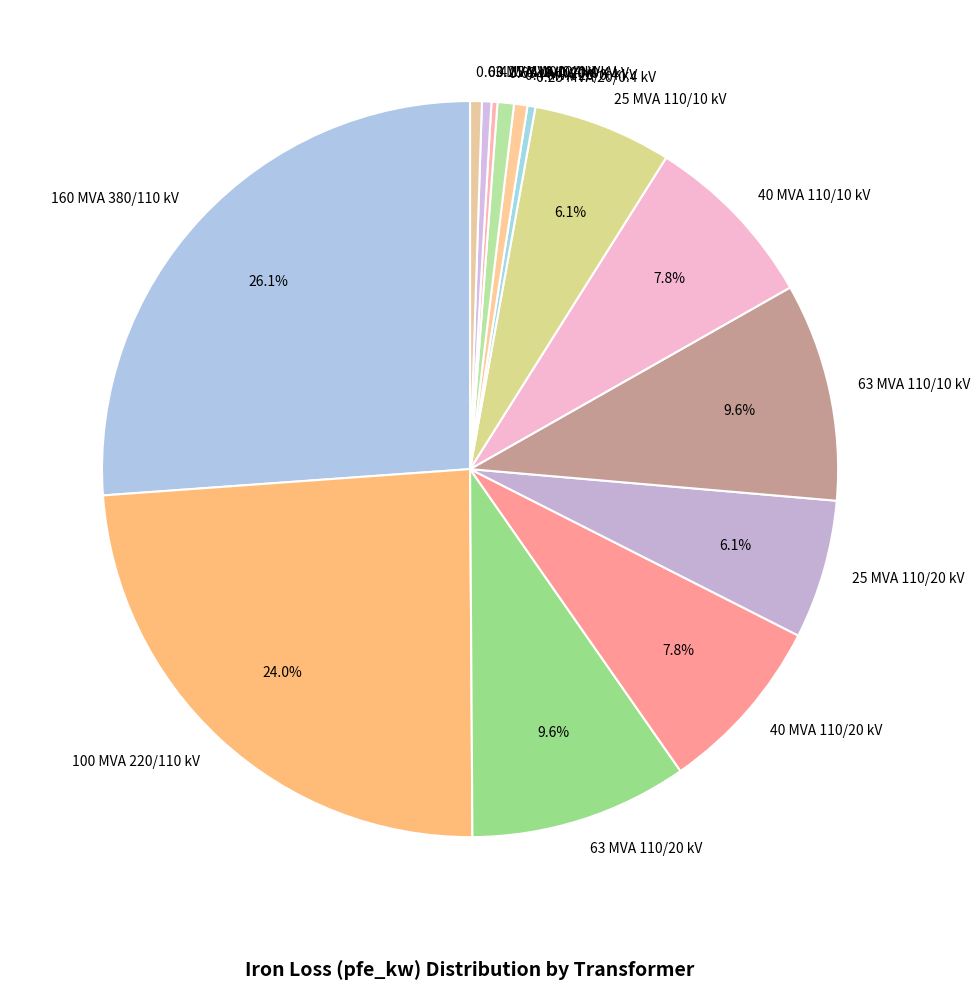

Which has a higher value, 25 MVA 110/20 kV or 160 MVA 380/110 kV?

160 MVA 380/110 kV